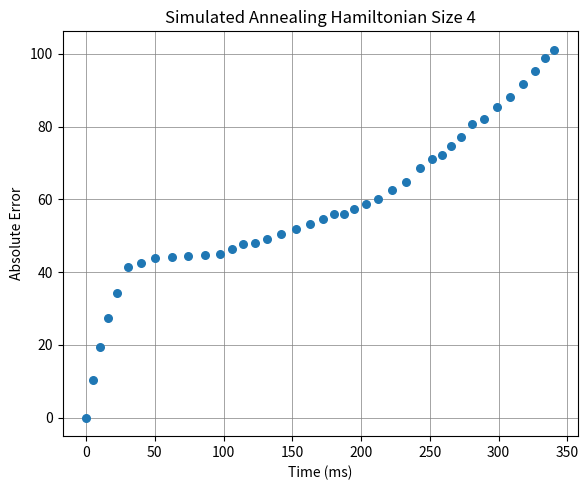

What is the range of X values (max minus min)?

340.5